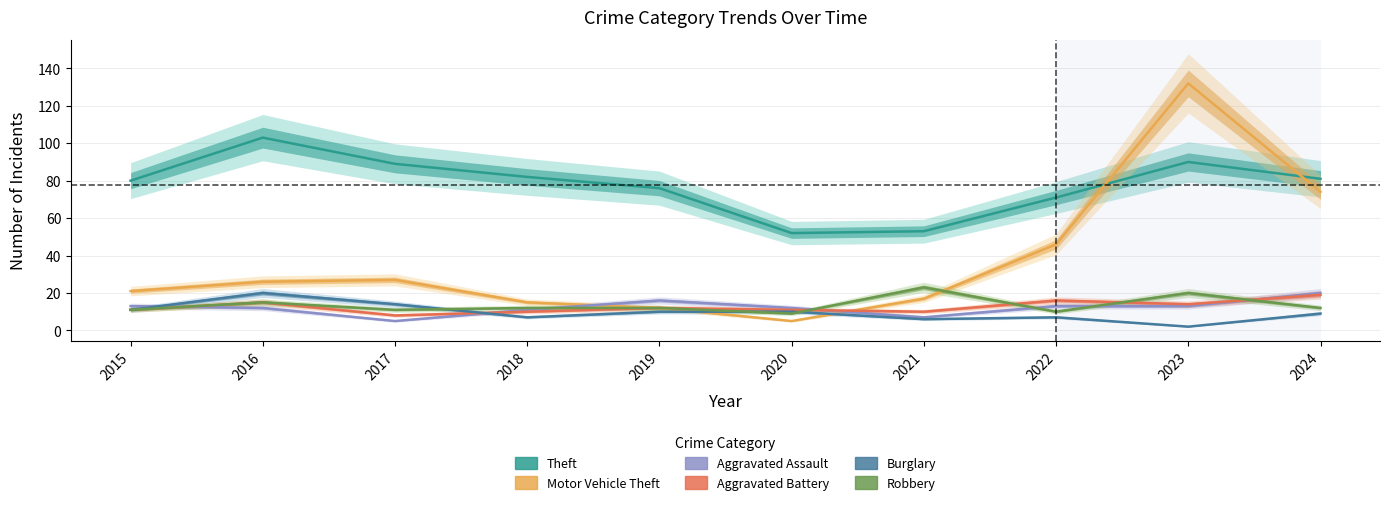

At 2021, list the series in order from smallest to largest.

Burglary, Aggravated Assault, Aggravated Battery, Motor Vehicle Theft, Robbery, Theft